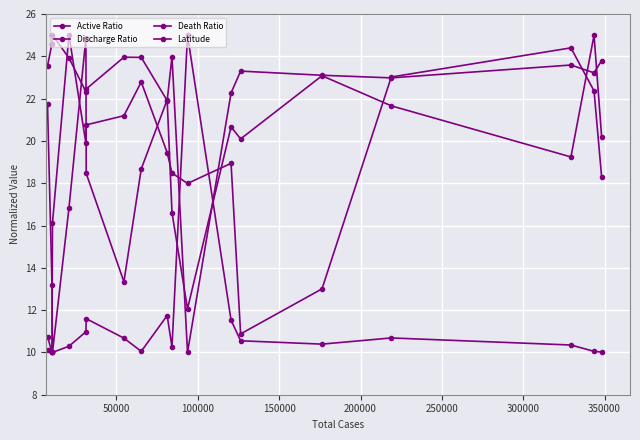

How many data points does each series have?

18